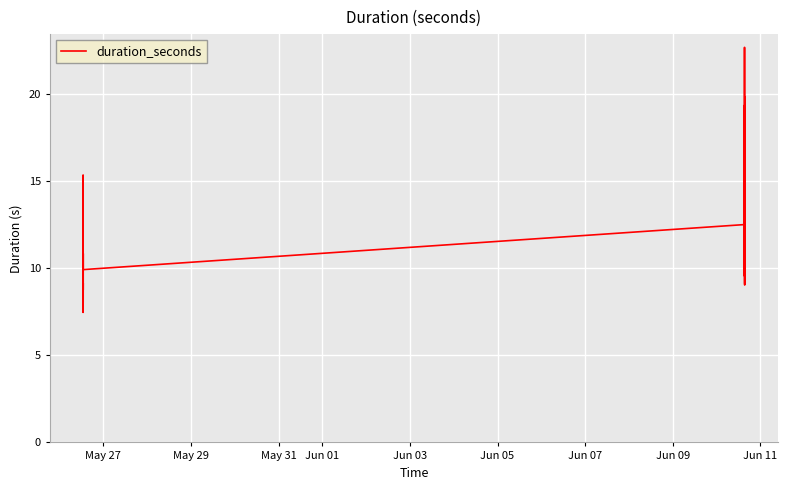

True or false: there are more than 0 points higher than both neighbors.

True